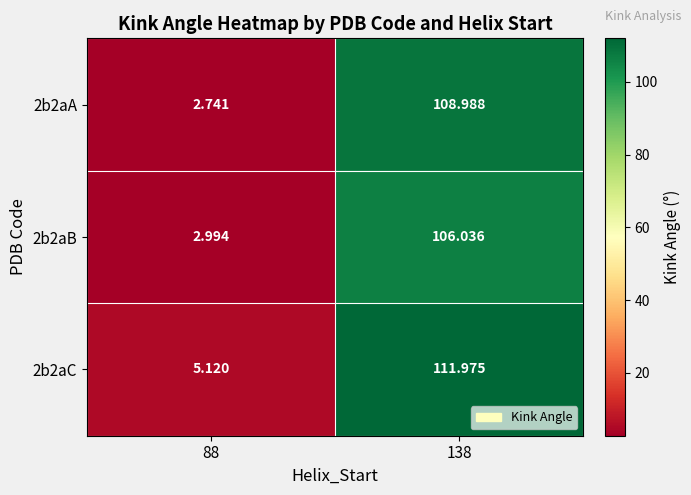

Is the value of 2b2aC at 138 greater than the value of 2b2aA at 88?

Yes